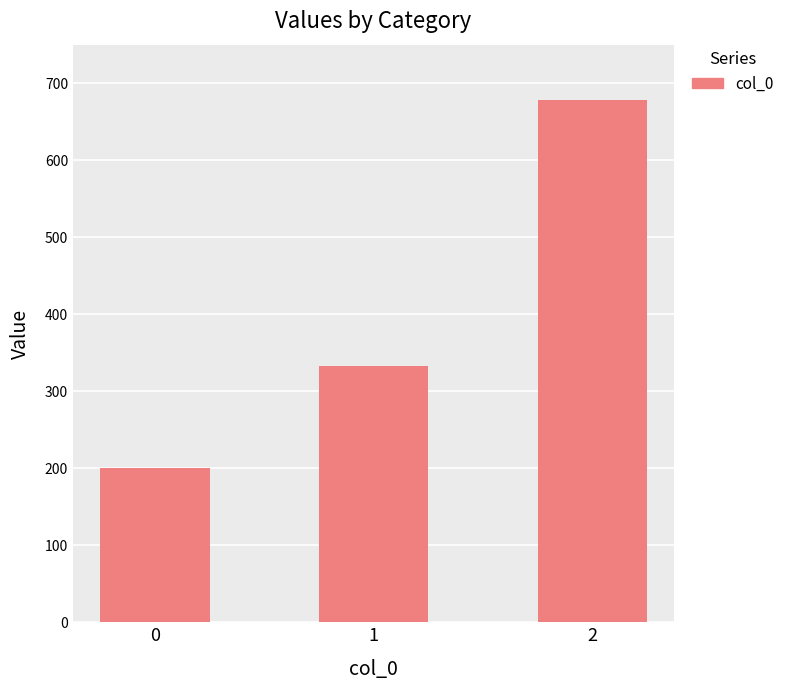

Approximately how many times larger is the value at 2 compared to 0?

3.4